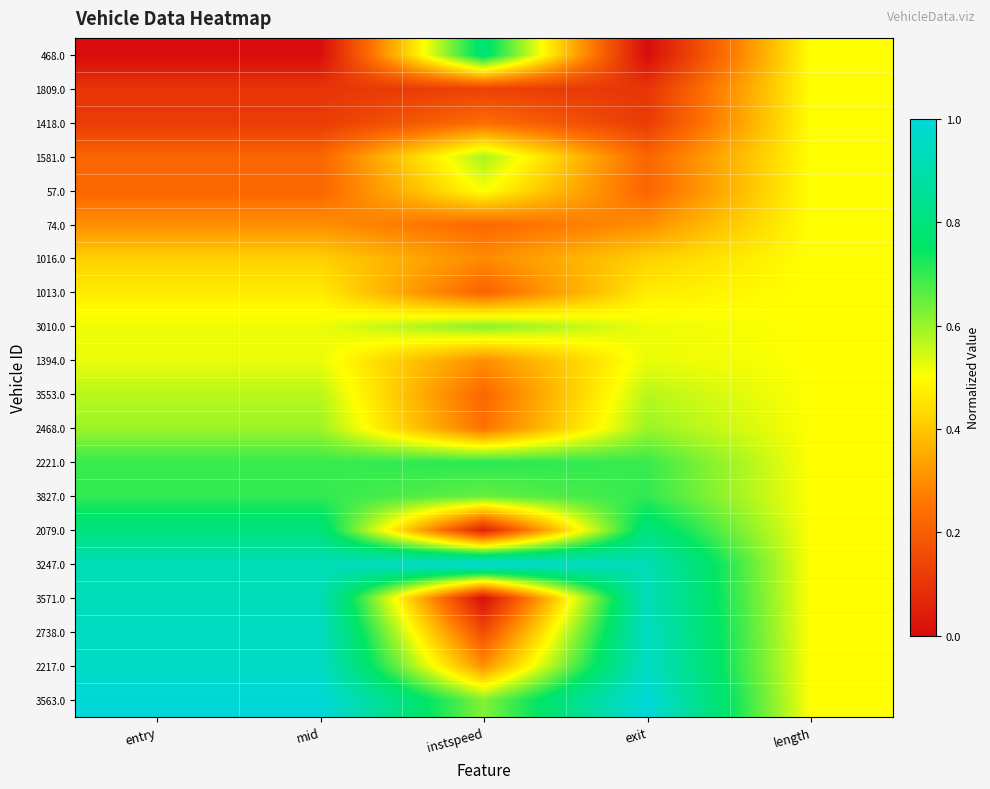

Between instspeed and length, which is larger?

instspeed